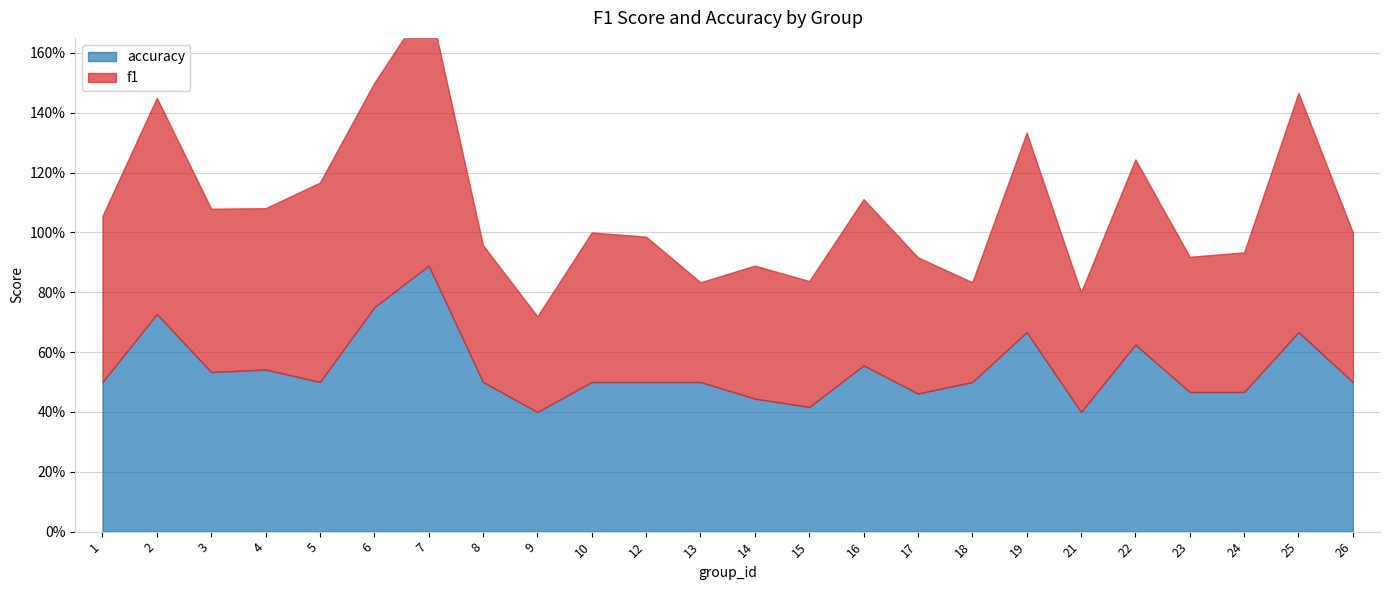

At which category does accuracy reach its first local peak?

2